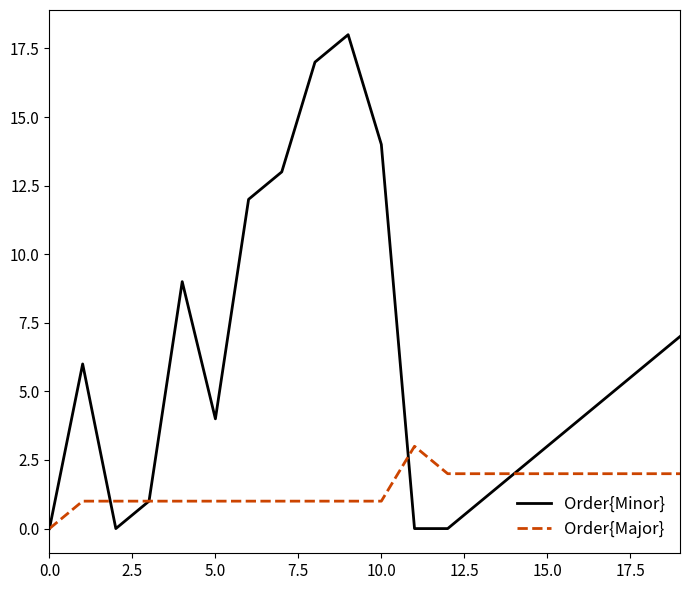

List the series in order of their overall mean, highest first.

Order{Minor}, Order{Major}